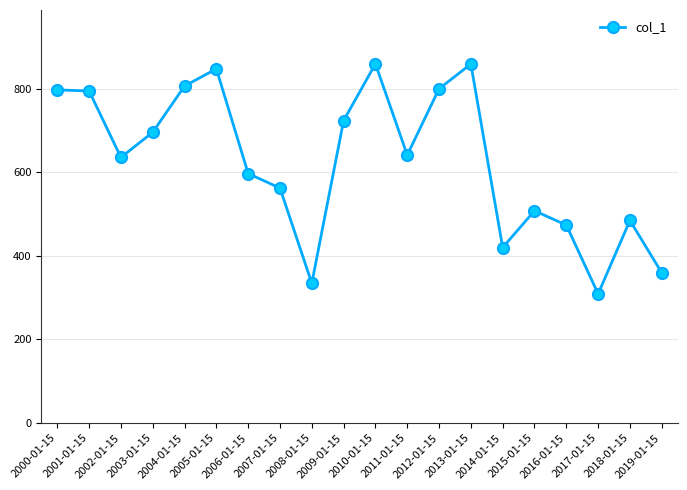

What is the average value?

625.1